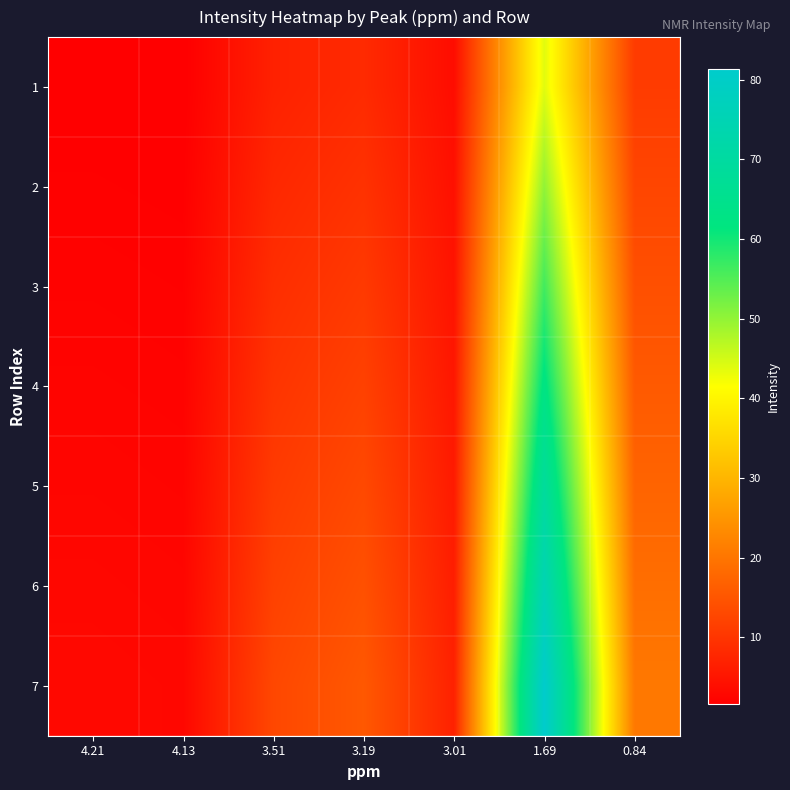

At which category is the sum across all series the highest?

1.69